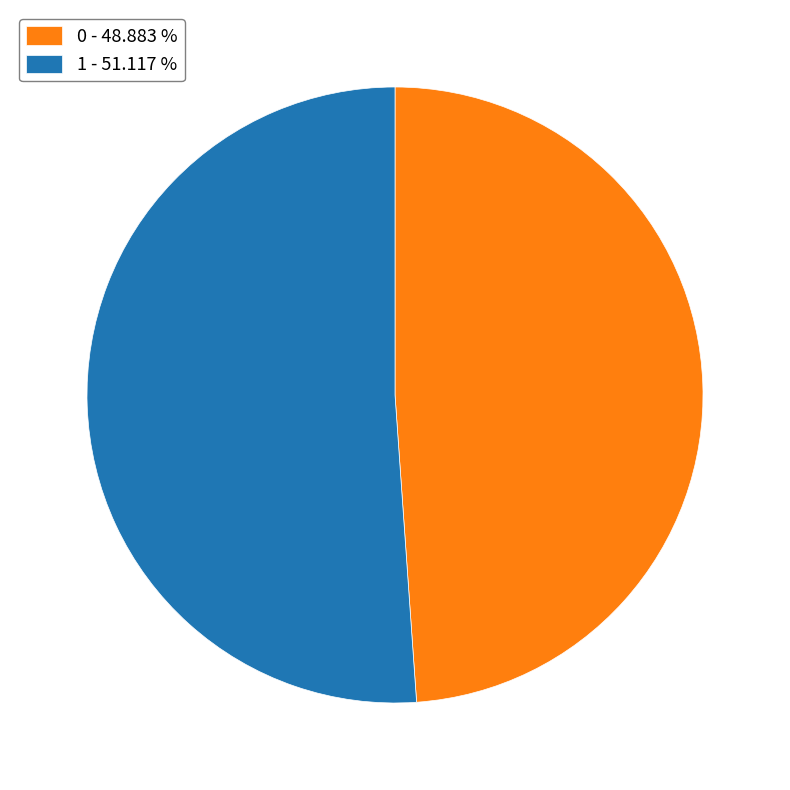

Is the sum of 1 - 51.117 % and 0 - 48.883 % greater than half?

Yes